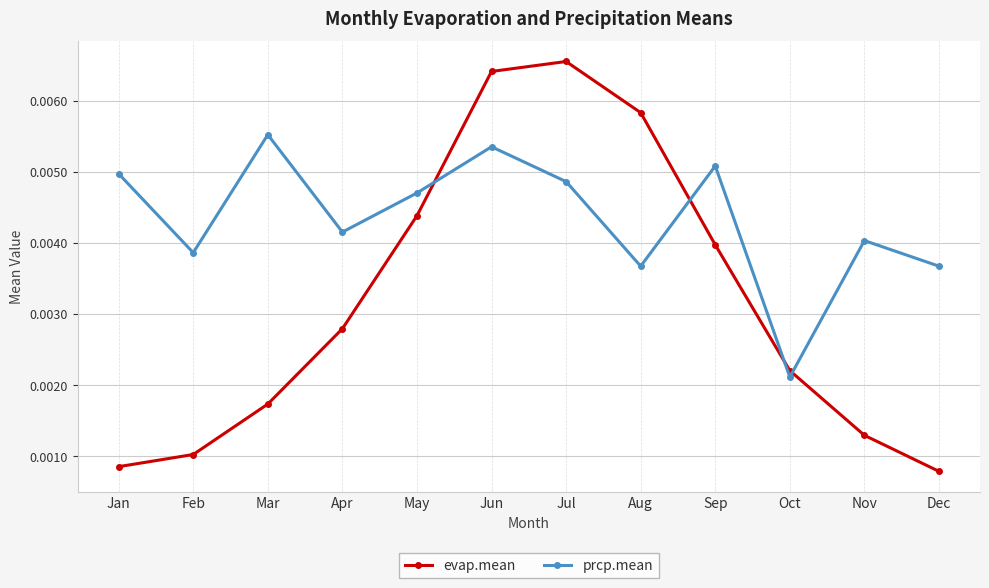

Which series has the largest range (max minus min)?

evap.mean